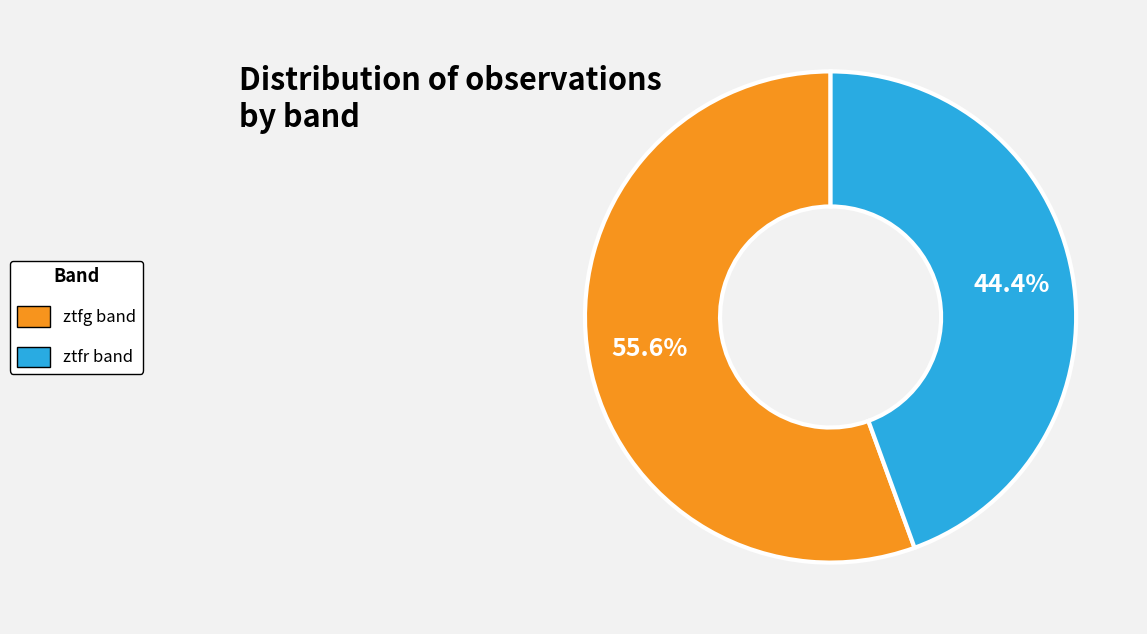

Which category has the smallest portion of the pie?

ztfr